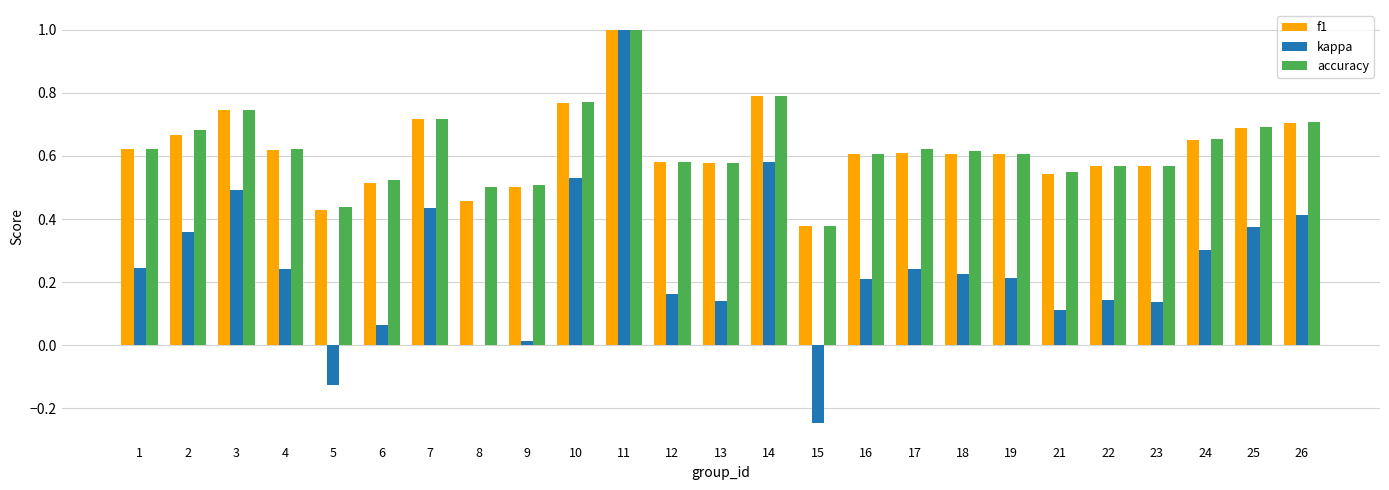

What is the total value across all series at 11?

3.0